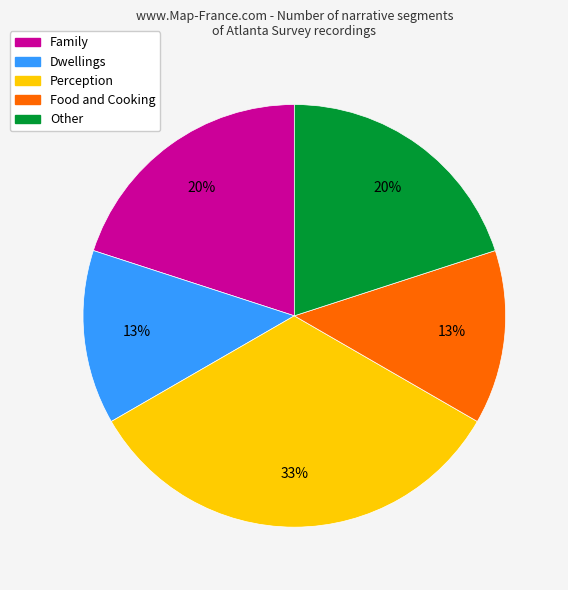

The Dwellings slice represents 13% of the pie. True or false?

True